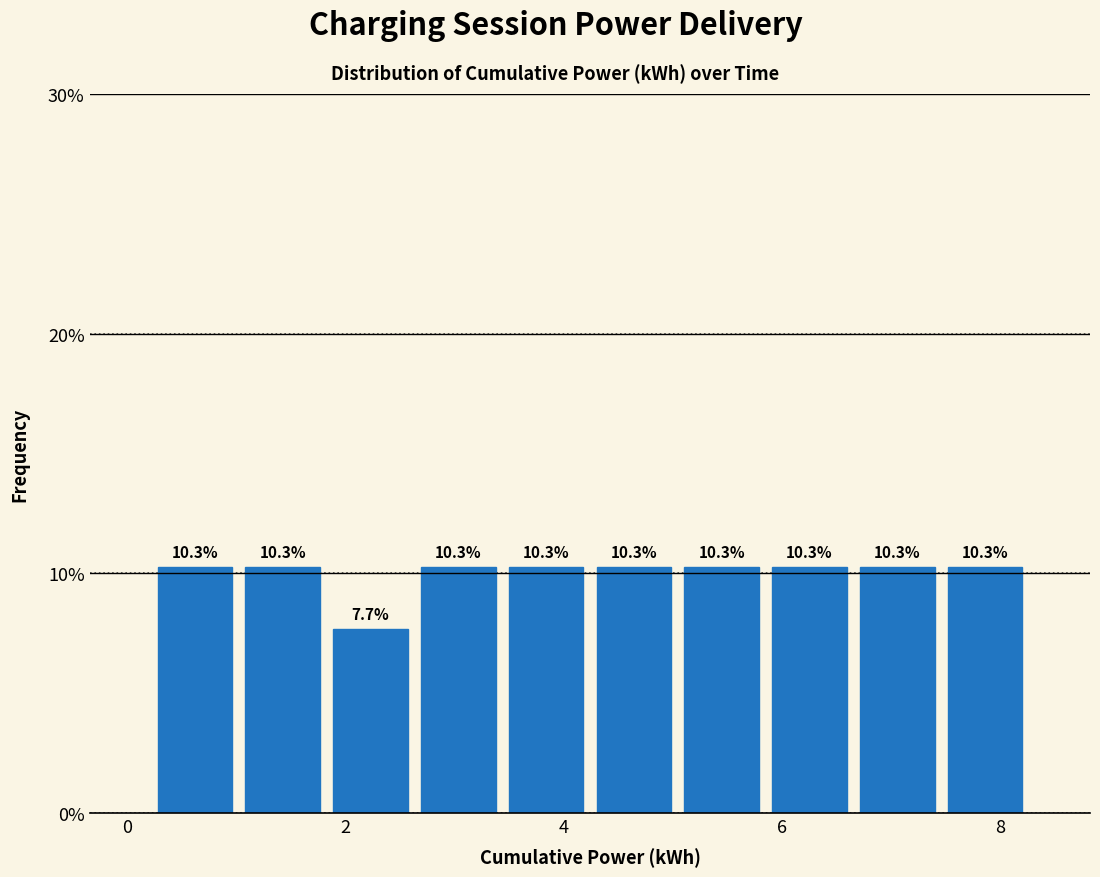

How tall is the bar that spans 7.4 to 8.2 on the x-axis? The bar edges are not printed on the chart, so give them approximately, as read against the axis.

10.3